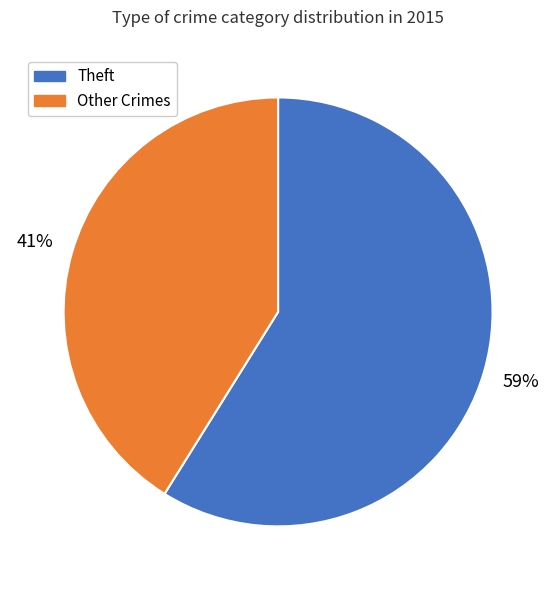

To the nearest percent, what is the difference between the largest and smallest slice percentages?

18%